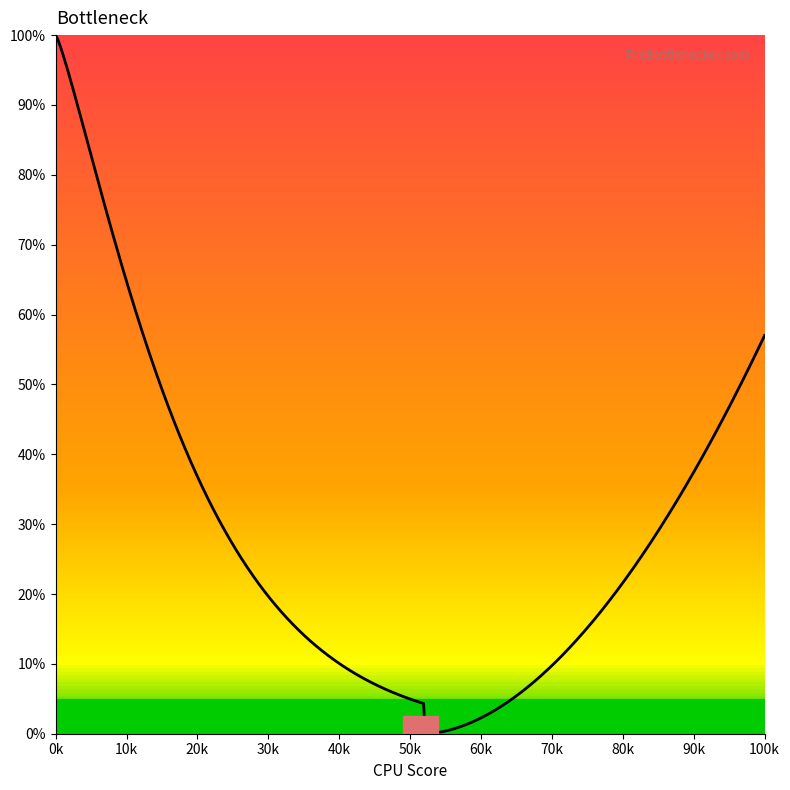

Between 5.1 and 5.1, which is larger?

5.1